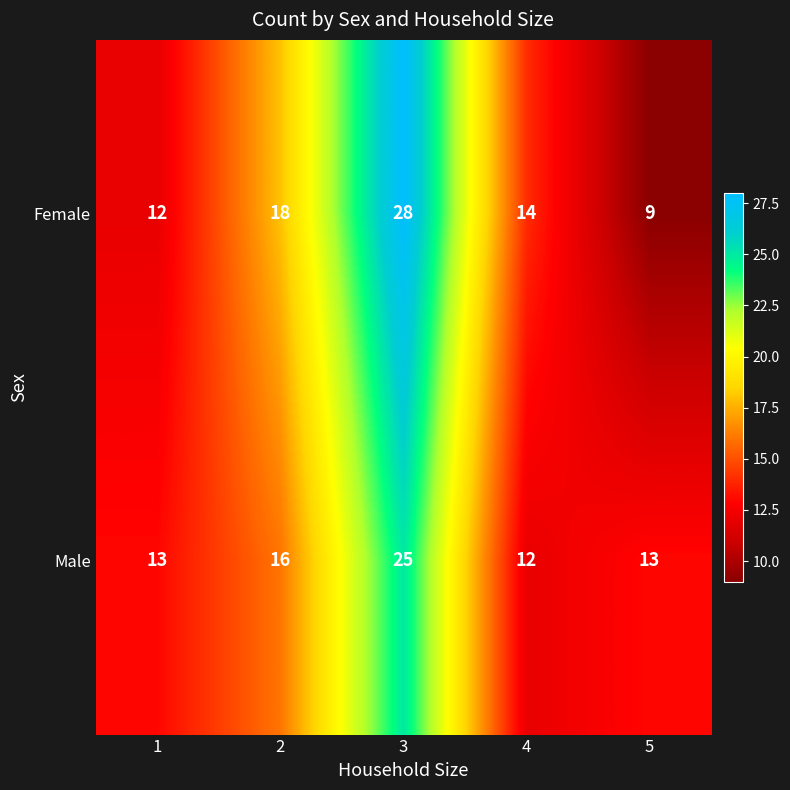

What is the lowest value of the Male series?

12